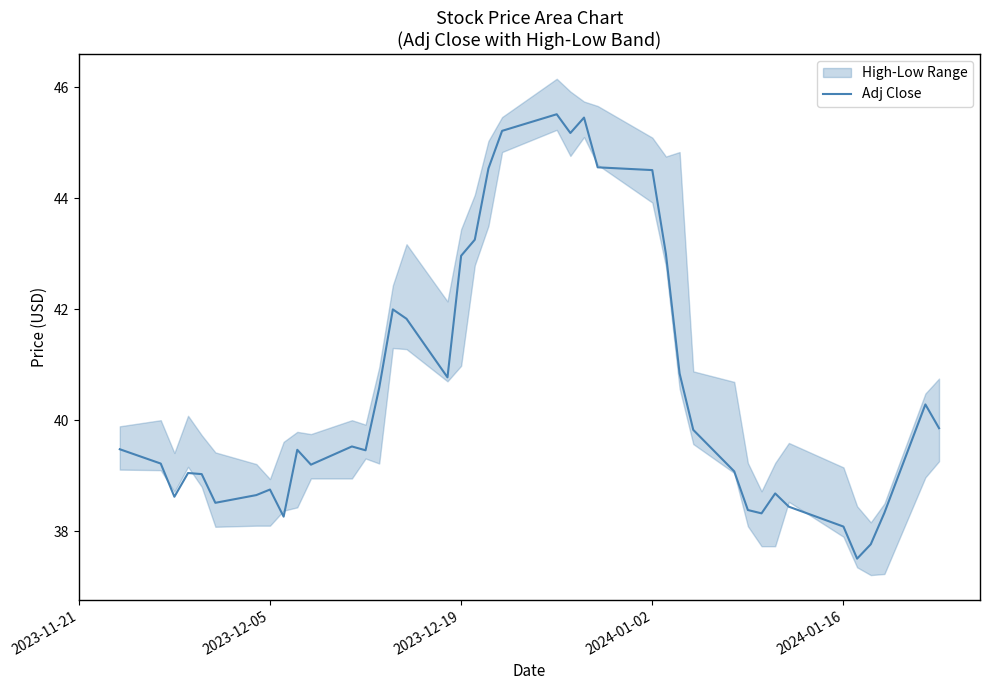

Is it true that Adj Close equals 38.1 at 2024-01-16?

True